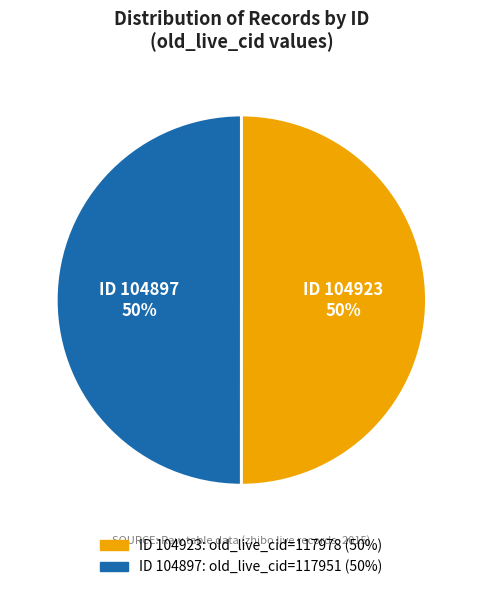

Is the sum of ID 104923 and ID 104897 greater than half?

Yes